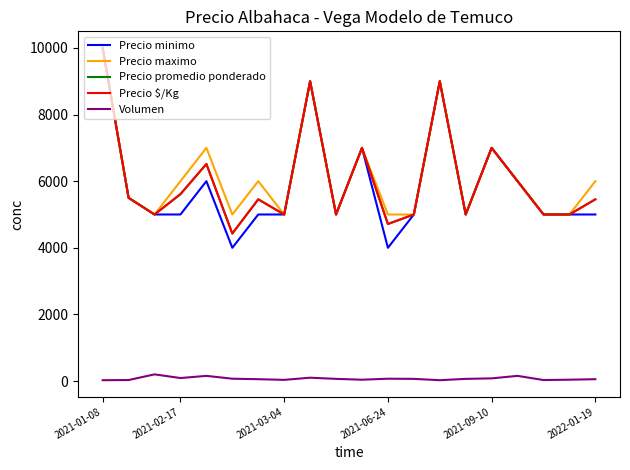

Does the chart display data point markers on the line(s)?

No